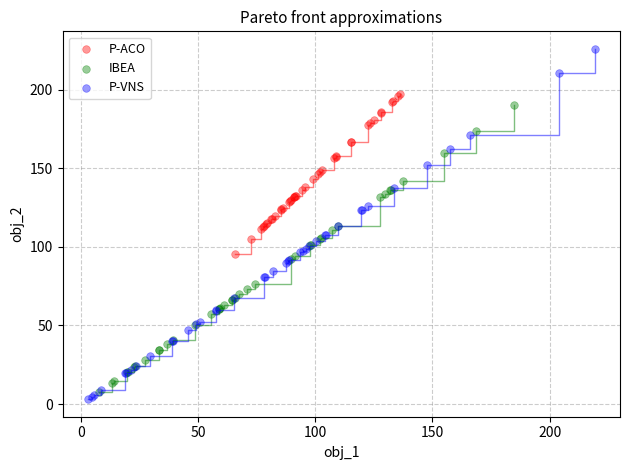

Which series has the largest Y range (max minus min)?

P-VNS